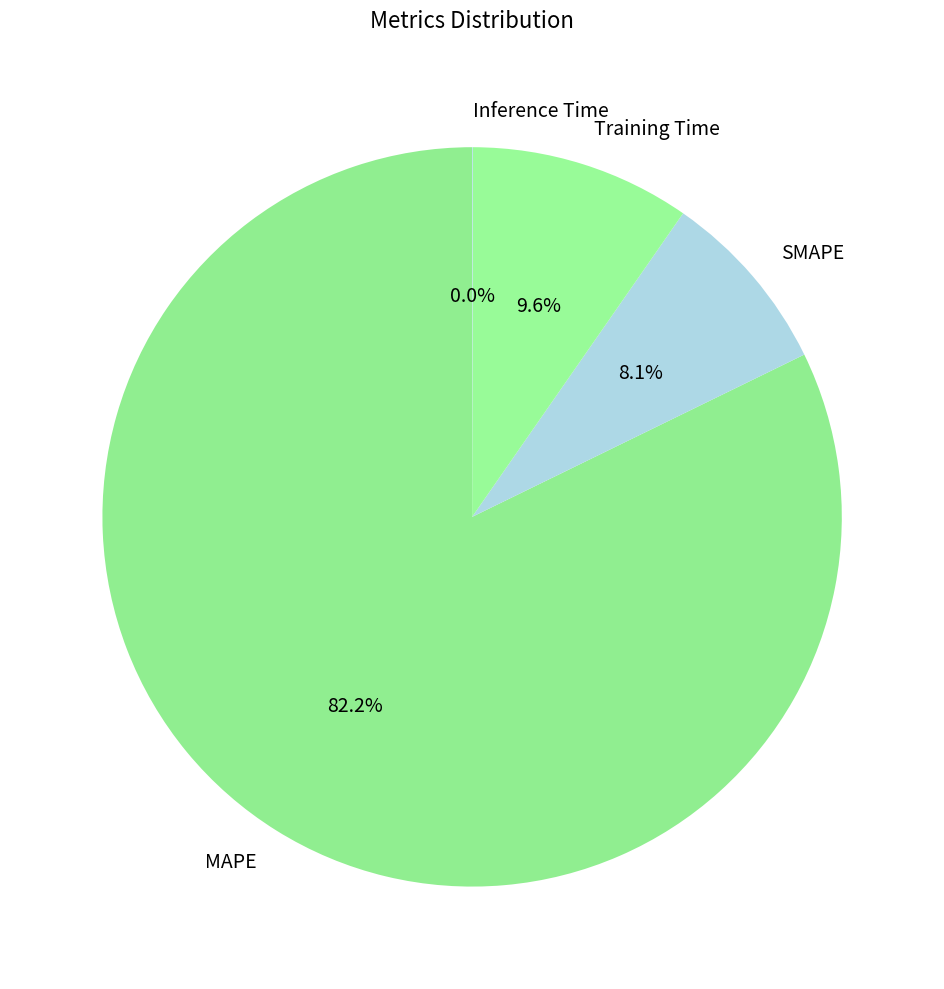

Is it true that Training Time is 2% of the pie?

False